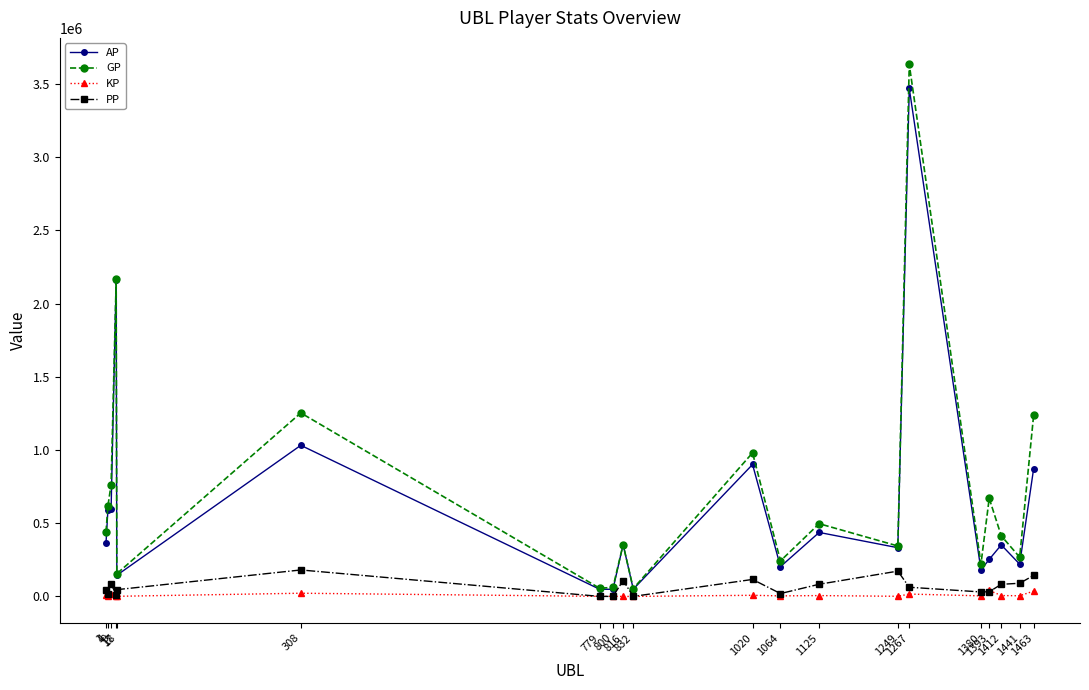

What is the maximum value for AP?

3468796.0